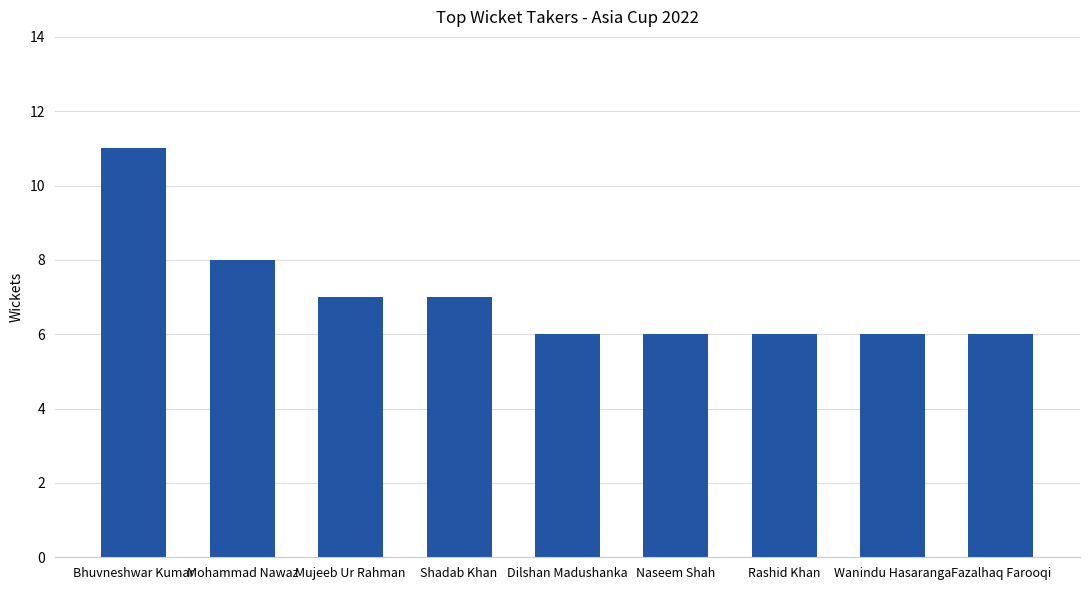

The value at Shadab Khan is 7. True or false?

True